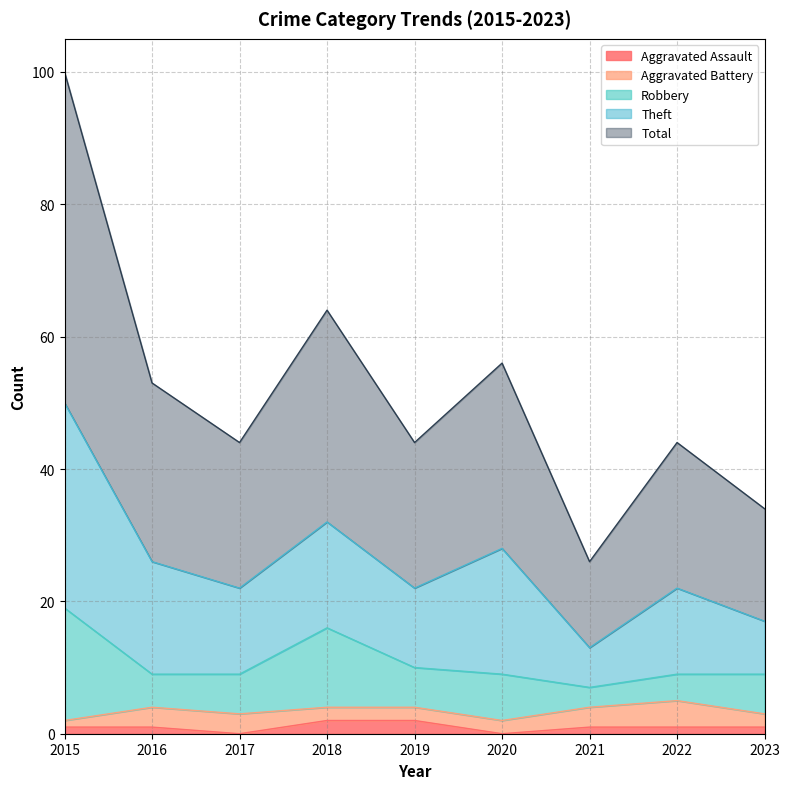

At which category does Theft reach its first local peak?

2018